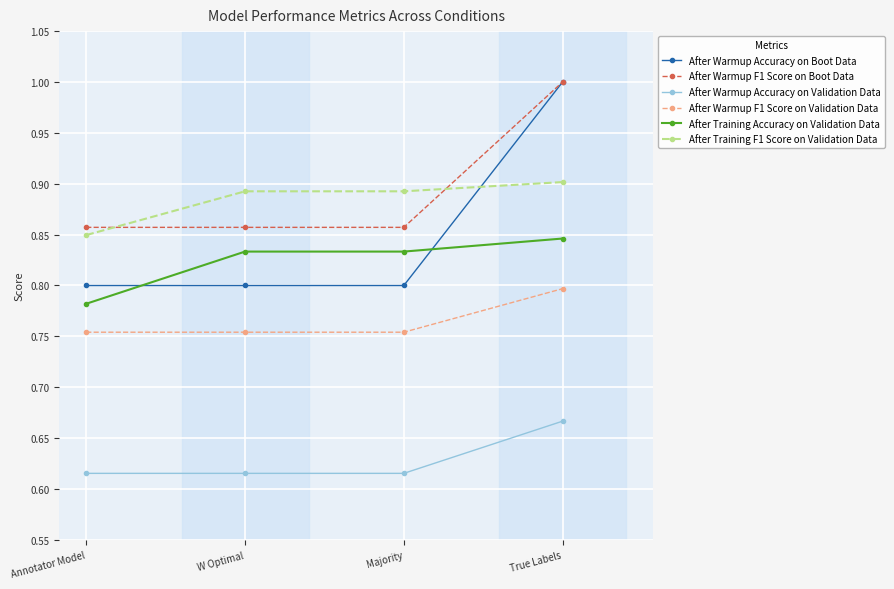

At which label does After Warmup F1 Score on Boot Data reach its peak?

True Labels